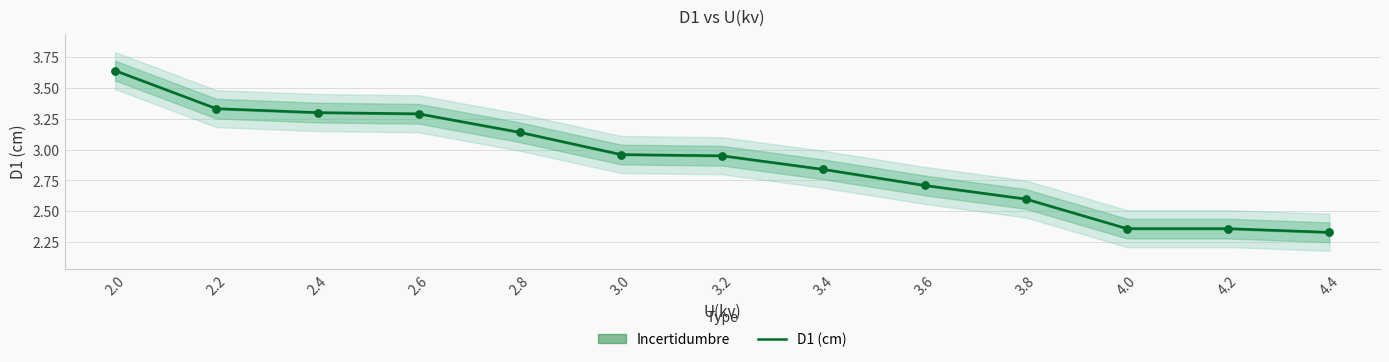

Approximately how many times larger is the value at 2.8 compared to 4.2?

1.3